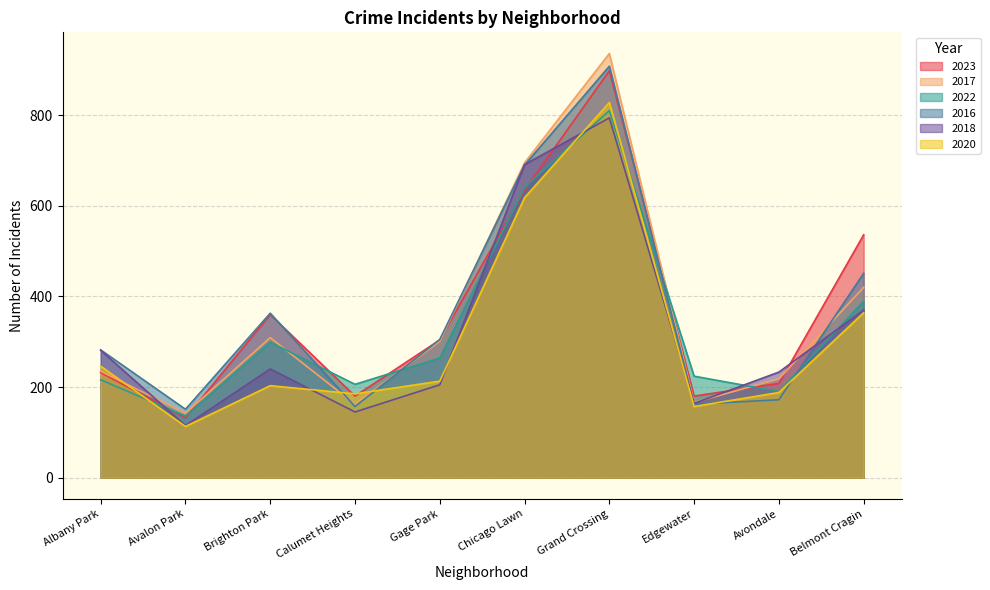

Reading right to left, what are all the values shown in this chart?

2023: Belmont Cragin=536	Avondale=208	Edgewater=180	Grand Crossing=898	Chicago Lawn=635	Gage Park=304	Calumet Heights=180	Brighton Park=360	Avalon Park=132	Albany Park=232
2017: Belmont Cragin=420	Avondale=218	Edgewater=166	Grand Crossing=936	Chicago Lawn=695	Gage Park=301	Calumet Heights=162	Brighton Park=309	Avalon Park=142	Albany Park=235
2022: Belmont Cragin=389	Avondale=190	Edgewater=224	Grand Crossing=810	Chicago Lawn=641	Gage Park=264	Calumet Heights=206	Brighton Park=299	Avalon Park=136	Albany Park=216
2016: Belmont Cragin=451	Avondale=172	Edgewater=162	Grand Crossing=908	Chicago Lawn=690	Gage Park=305	Calumet Heights=157	Brighton Park=363	Avalon Park=151	Albany Park=282
2018: Belmont Cragin=370	Avondale=233	Edgewater=164	Grand Crossing=794	Chicago Lawn=691	Gage Park=205	Calumet Heights=145	Brighton Park=240	Avalon Park=115	Albany Park=281
2020: Belmont Cragin=364	Avondale=188	Edgewater=157	Grand Crossing=828	Chicago Lawn=618	Gage Park=213	Calumet Heights=185	Brighton Park=203	Avalon Park=113	Albany Park=246